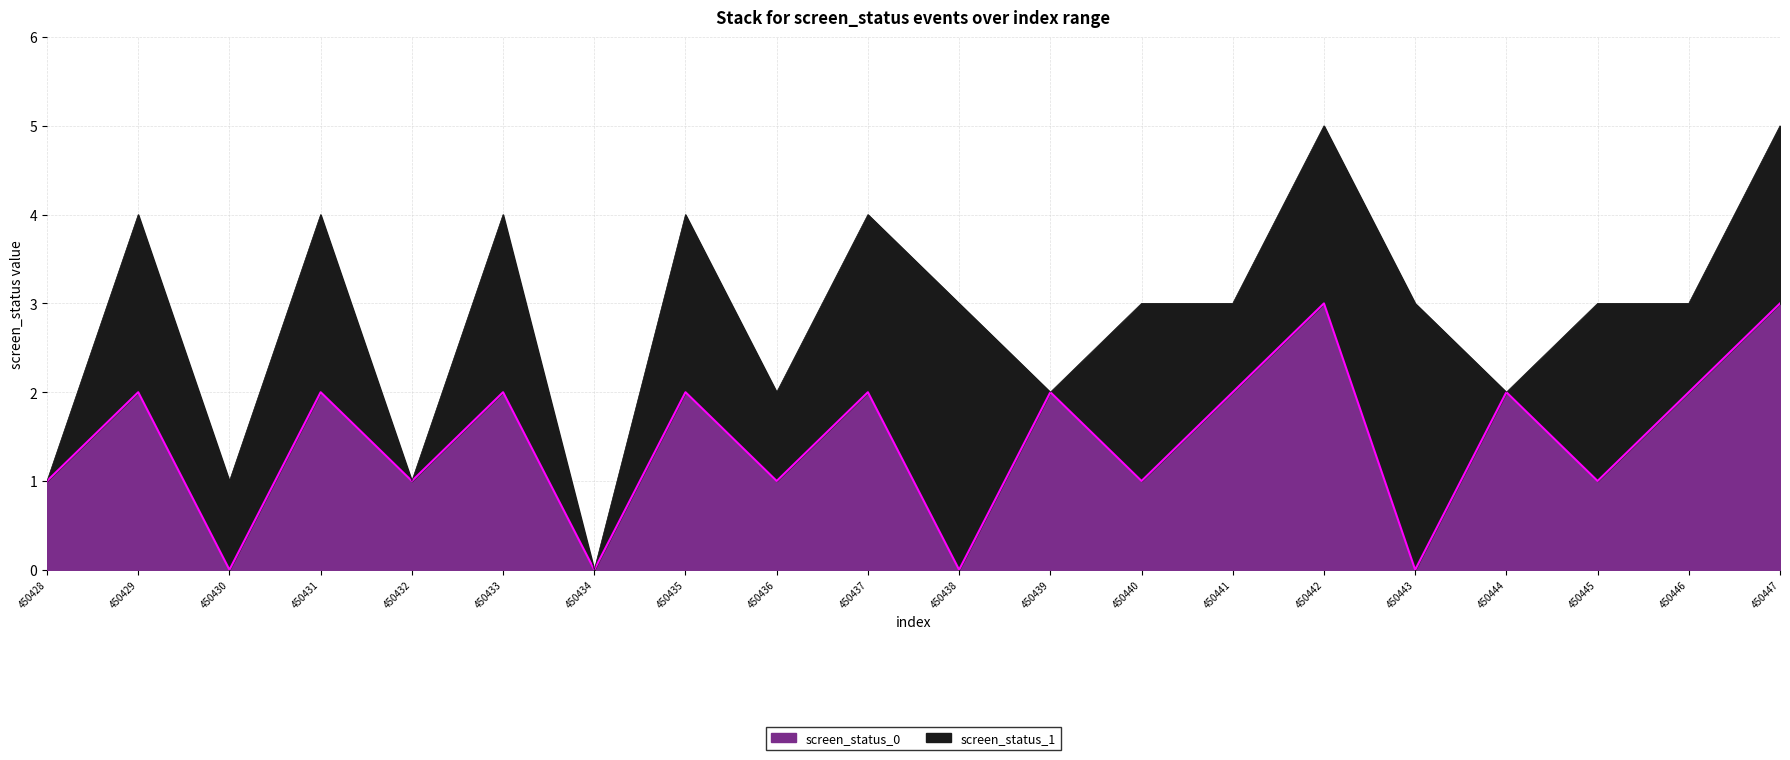

List the labels in order of value, smallest first.

450430, 450434, 450438, 450443, 450428, 450432, 450436, 450440, 450445, 450429, 450431, 450433, 450435, 450437, 450439, 450441, 450444, 450446, 450442, 450447